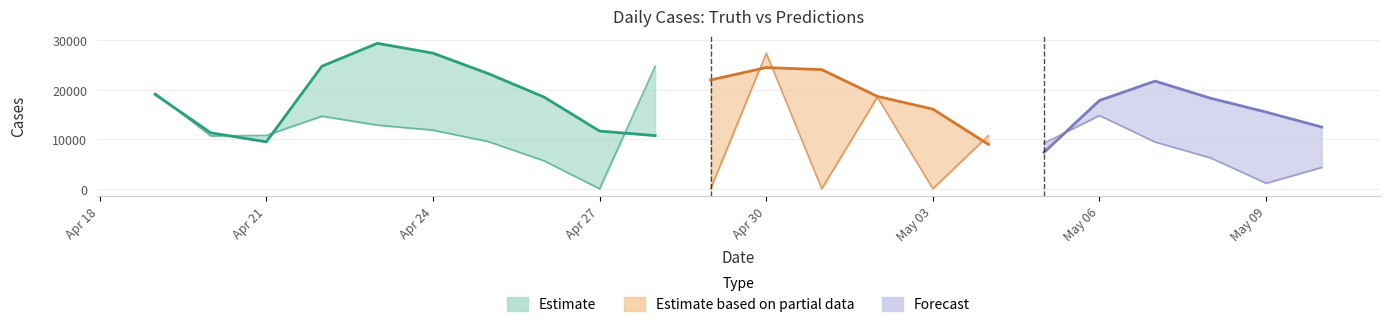

What is the value of the truth point at the 2nd from the left?

11307.0